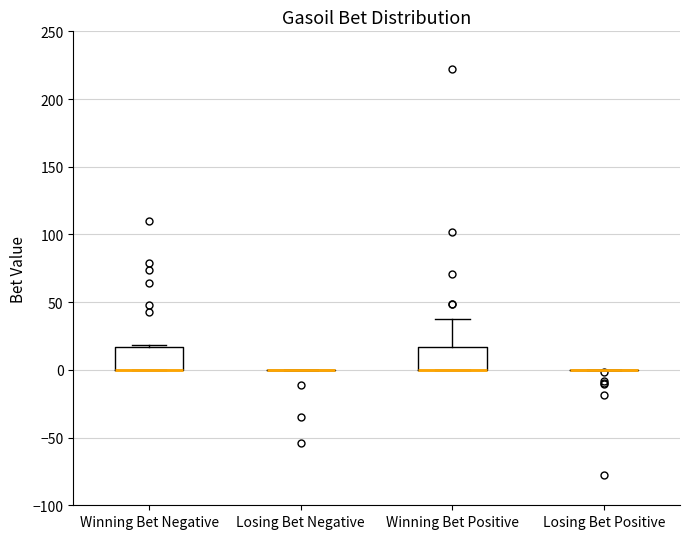

Reading left to right, read every box against the y-axis: the position of its median line, the range the box covers, and the ends of its whiskers. The values are not printed on the chart, so give them approximately, as read against the axis.

Winning Bet Negative: median 0 (drawn on the box's lower edge), box 0 to 15, whiskers 0 to 20
Losing Bet Negative: box collapsed to a line at 0, whiskers 0 to 0
Winning Bet Positive: median 0 (drawn on the box's lower edge), box 0 to 15, whiskers 0 to 35
Losing Bet Positive: box collapsed to a line at 0, whiskers 0 to 0